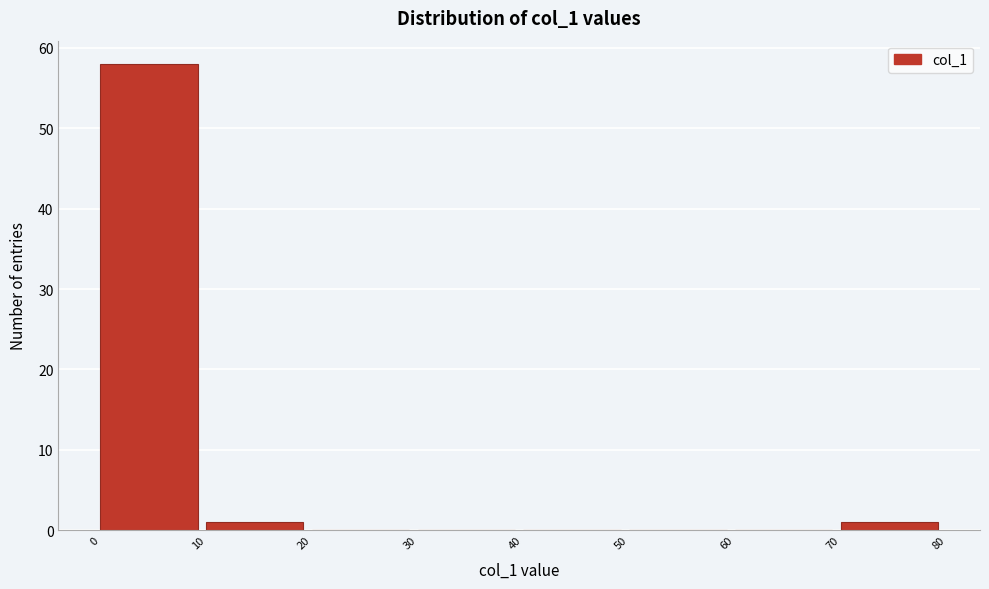

Reading left to right, transcribe this chart: for each bar, give the range it covers on the x-axis and its height. The values are not printed on the chart, so give them approximately, as read against the axis.

0 to 10: 58
10 to 20: 1
20 to 30: 0
30 to 40: 0
40 to 50: 0
50 to 60: 0
60 to 70: 0
70 to 80: 1